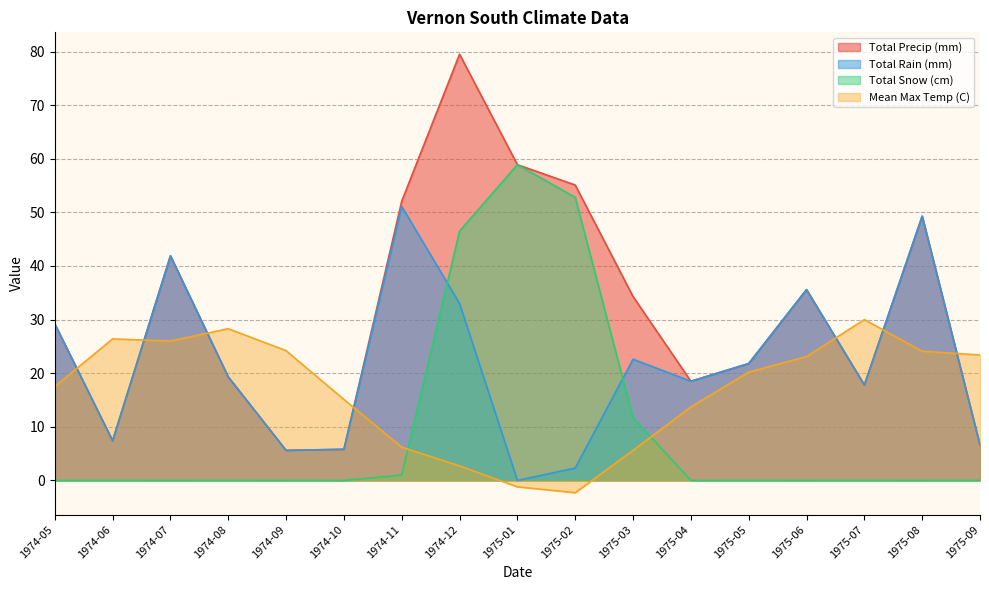

What is the difference between the Mean Max Temp (C) values at 1975-03 and 1975-06?

17.5